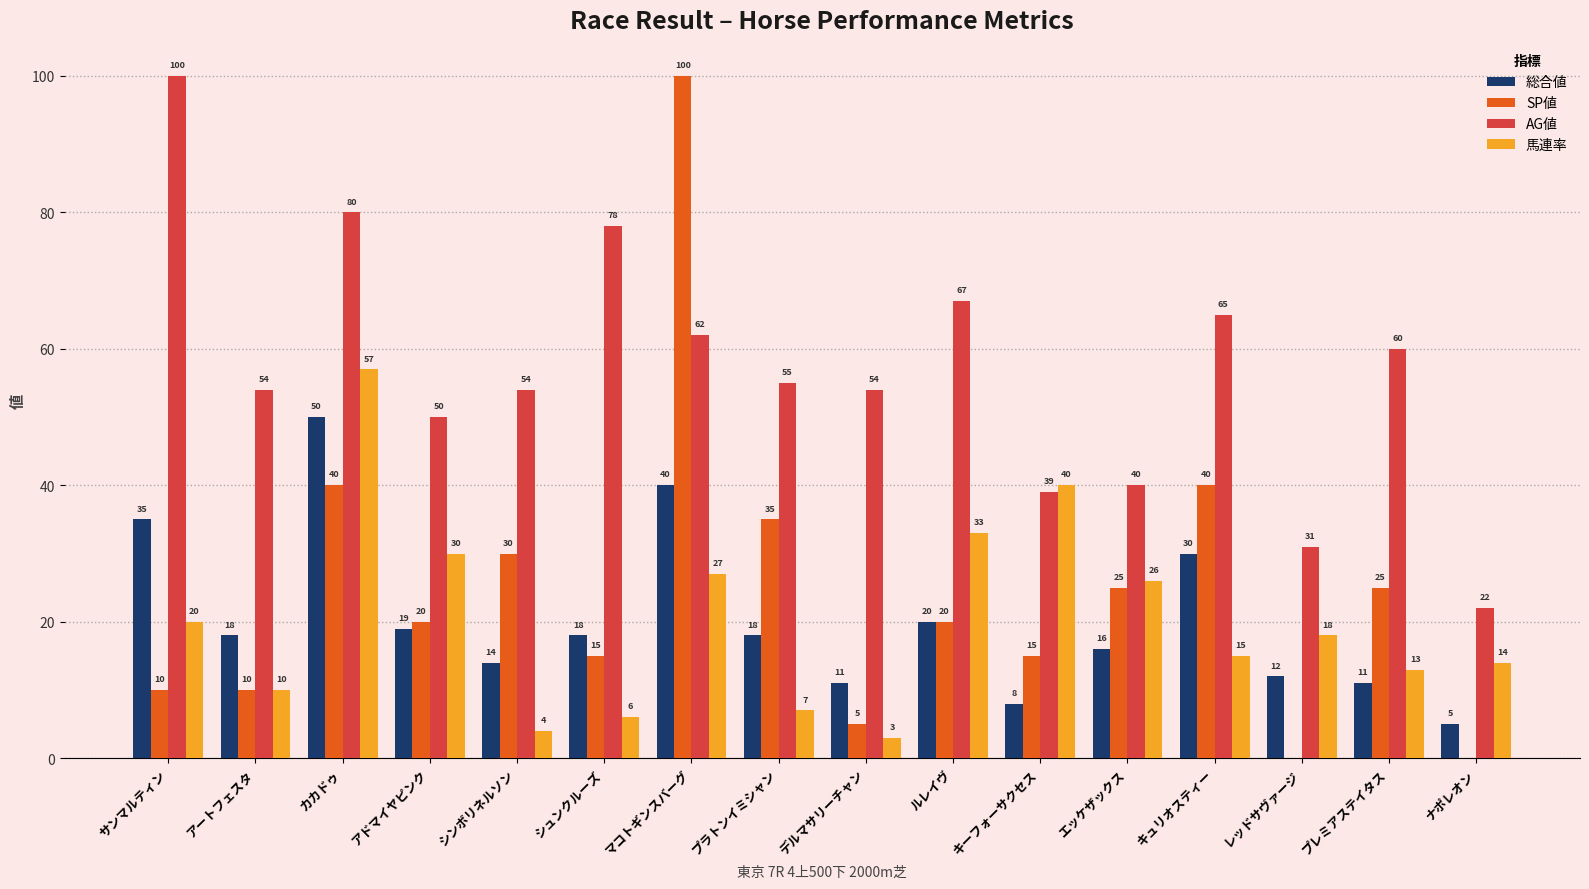

Reading left to right, transcribe all the data shown in this chart.

総合値: 35	18	50	19	14	18	40	18	11	20	8	16	30	12	11	5
SP値: 10	10	40	20	30	15	100	35	5	20	15	25	40	0	25	0
AG値: 100	54	80	50	54	78	62	55	54	67	39	40	65	31	60	22
馬連率: 20	10	57	30	4	6	27	7	3	33	40	26	15	18	13	14